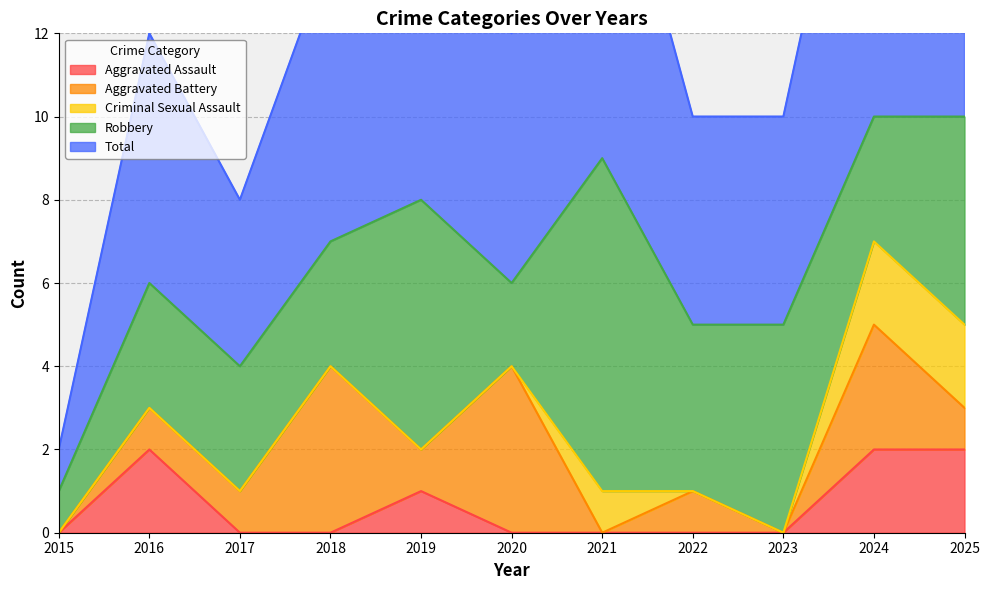

Which series changed the most between 2019 and 2020?

Robbery